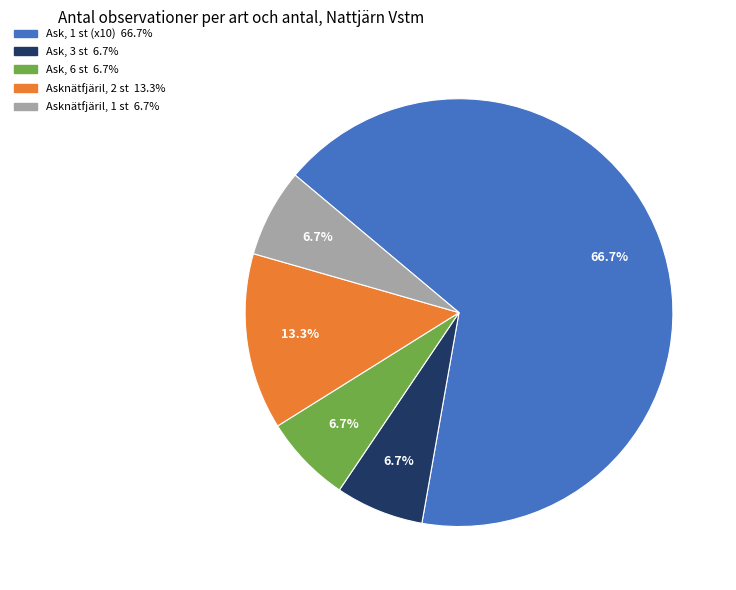

Is there any slice that represents more than half of the pie?

Yes